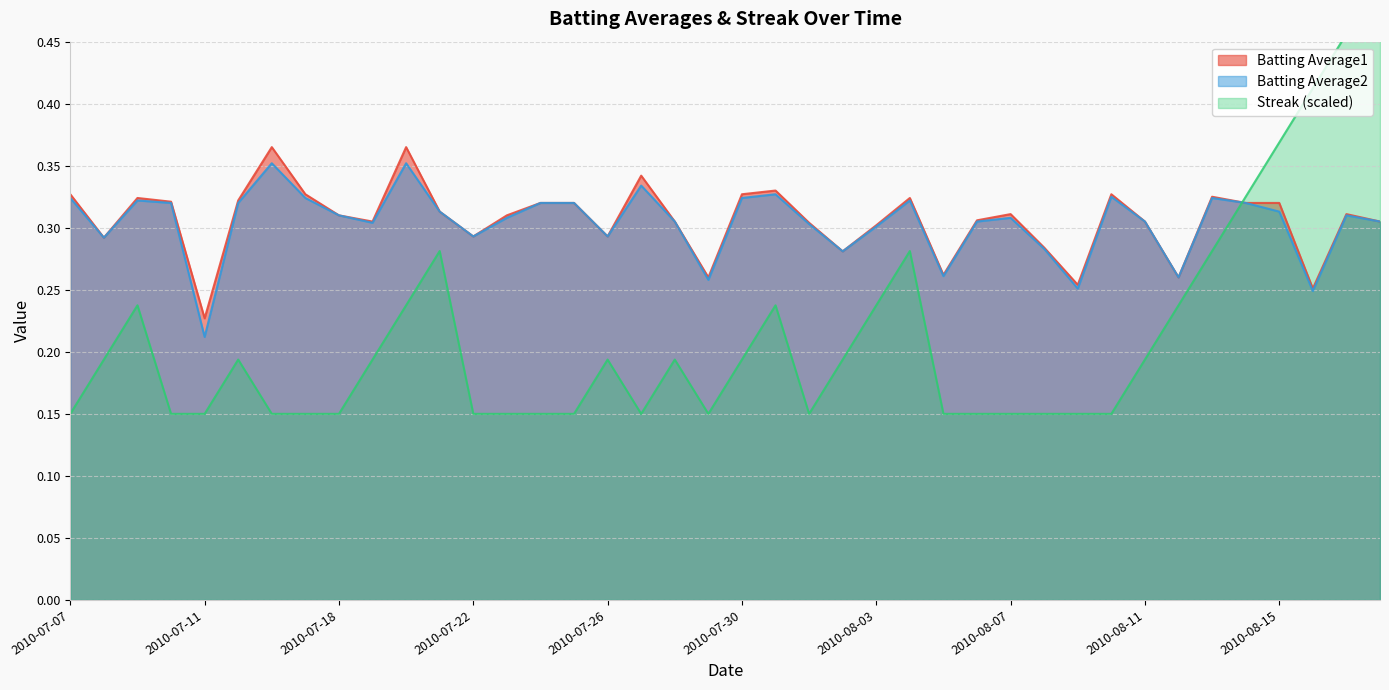

True or false: Streak has a value of 0.1 at 2010-07-19.

False